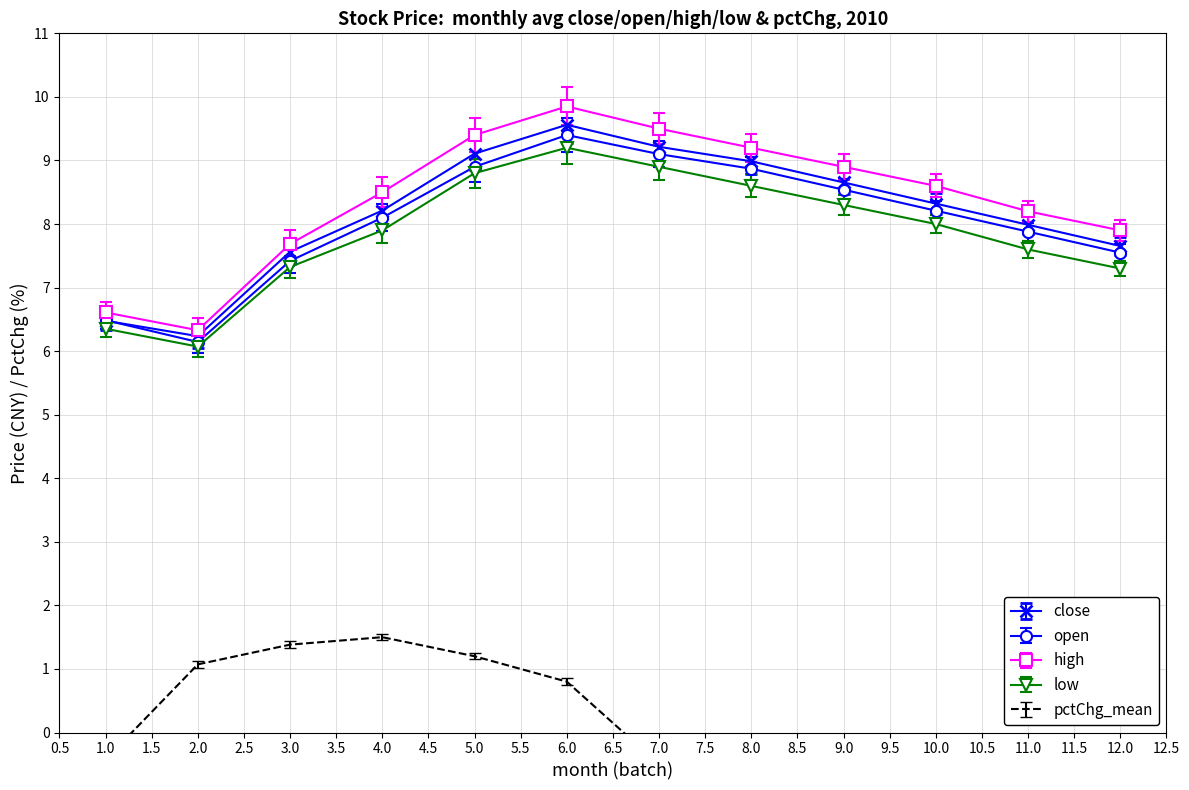

Which series has the widest spread of values?

low